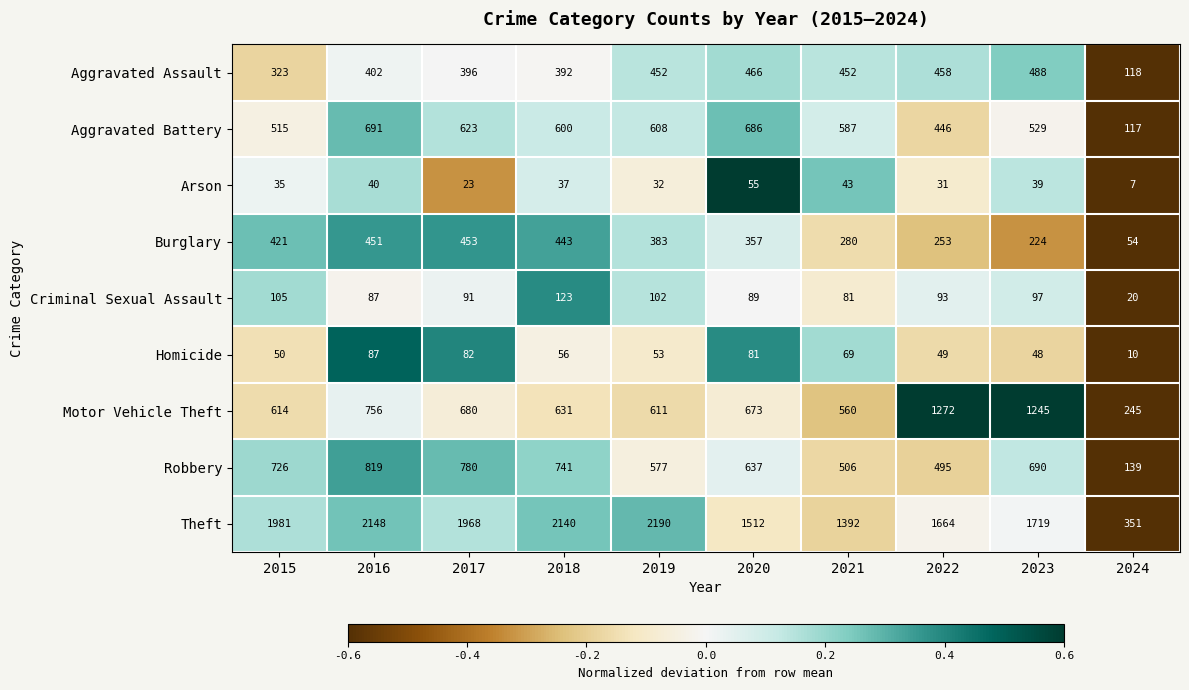

What is the difference between the highest and lowest values at 2015?

1946